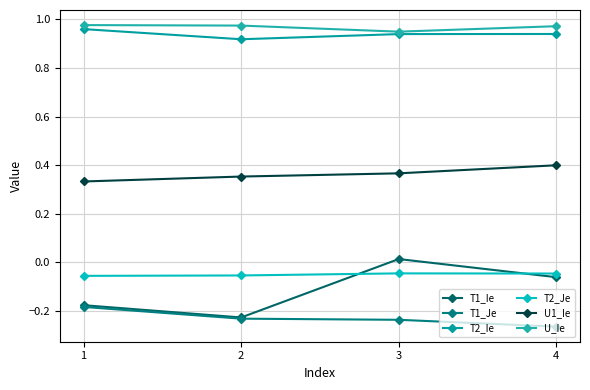

How many lines are shown in the chart?

6